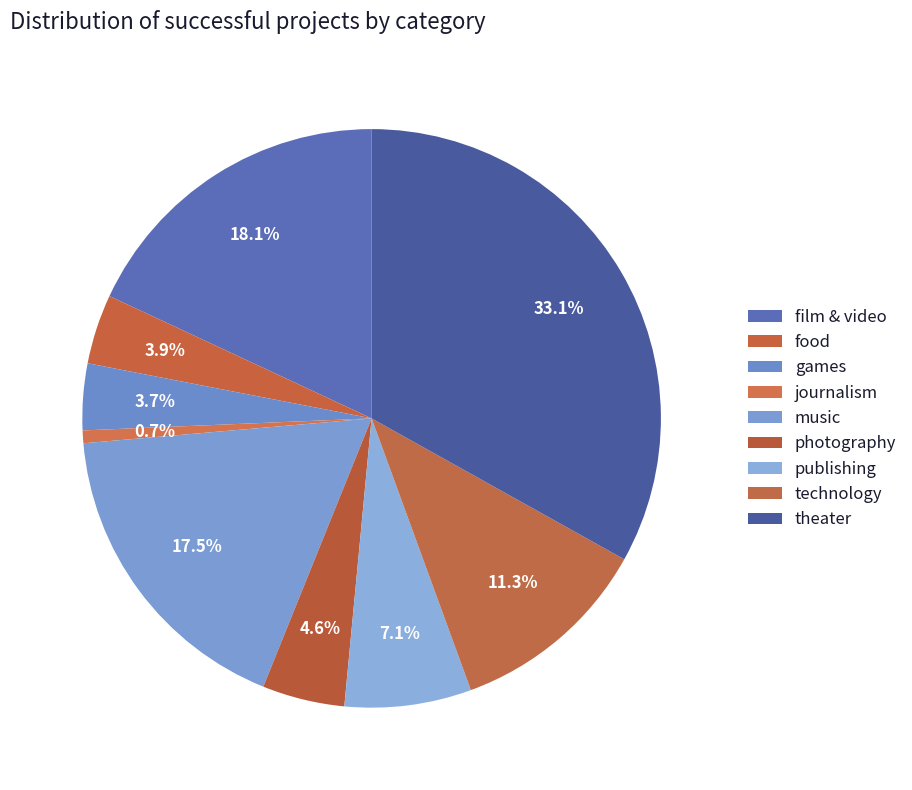

Count the number of slices in the pie.

9